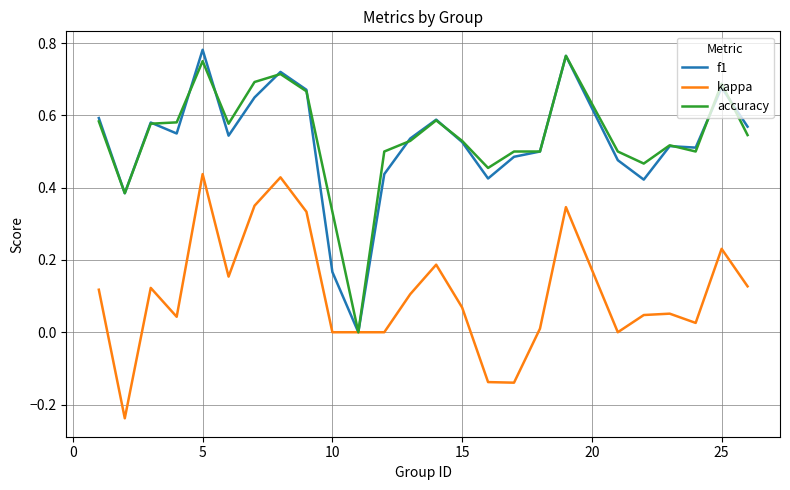

Which series has the widest spread of values?

f1